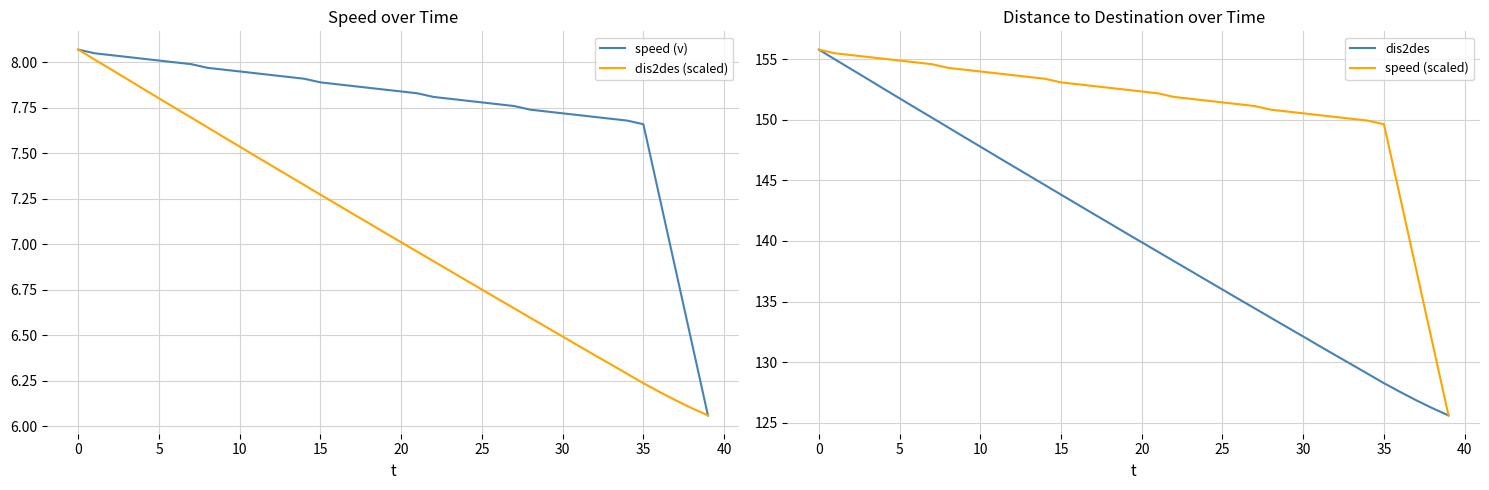

Is the value of speed (v) at 34 greater than the value of dis2des (scaled) at 16?

Yes